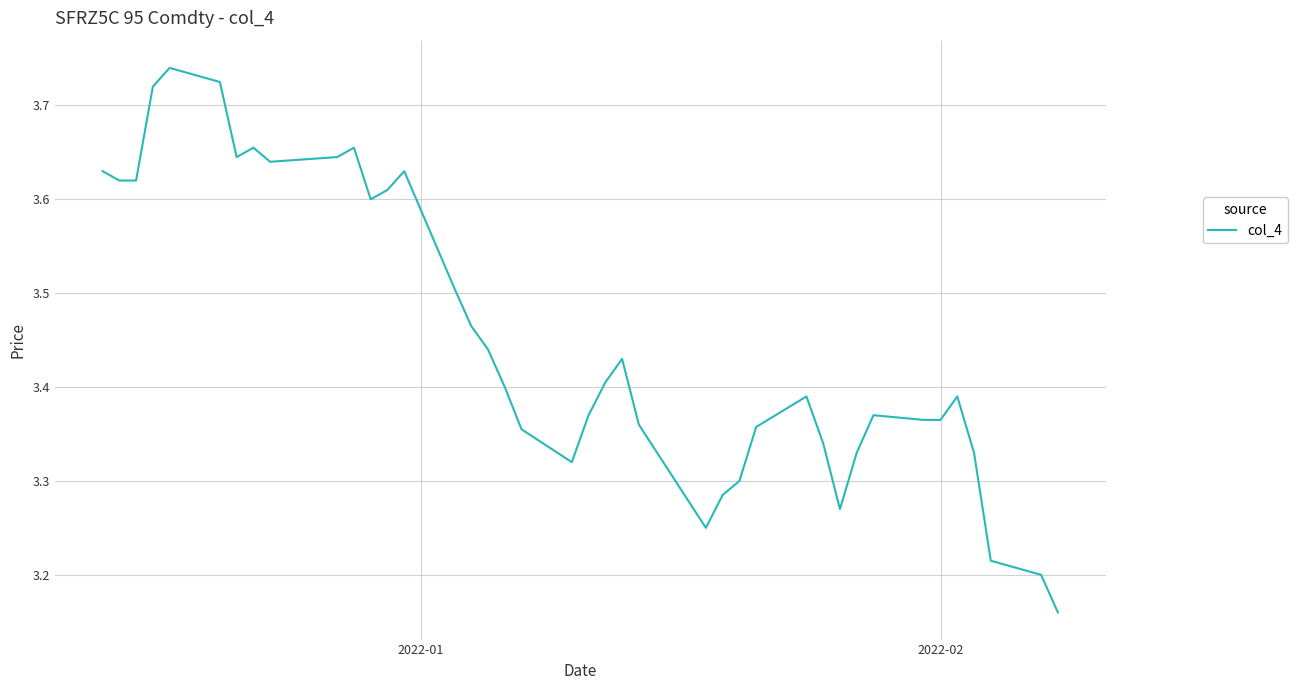

What is the difference between the maximum and minimum values?

0.6